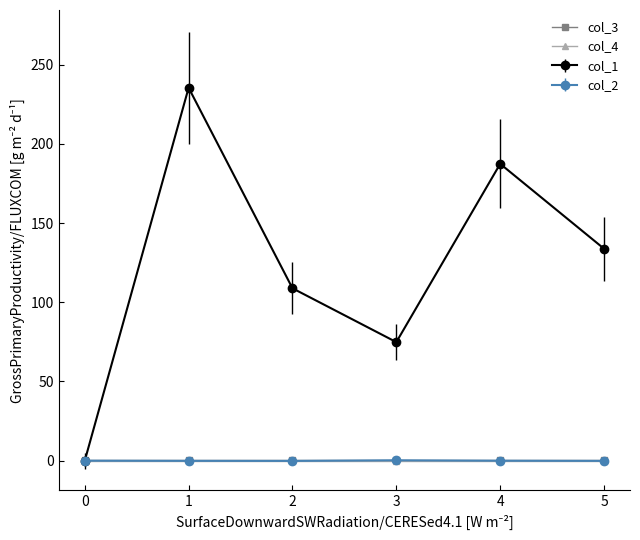

Which series has the largest total across all categories?

col_1